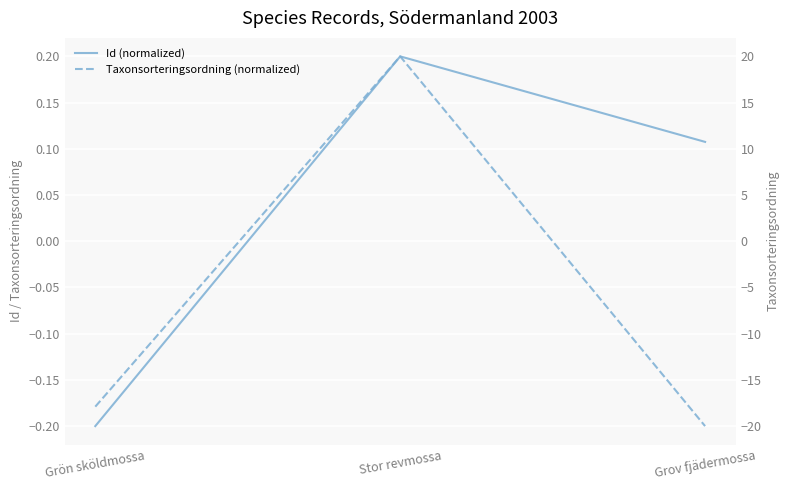

List the series in order of their overall mean, lowest first.

Taxonsorteringsordning (normalized), Id (normalized)